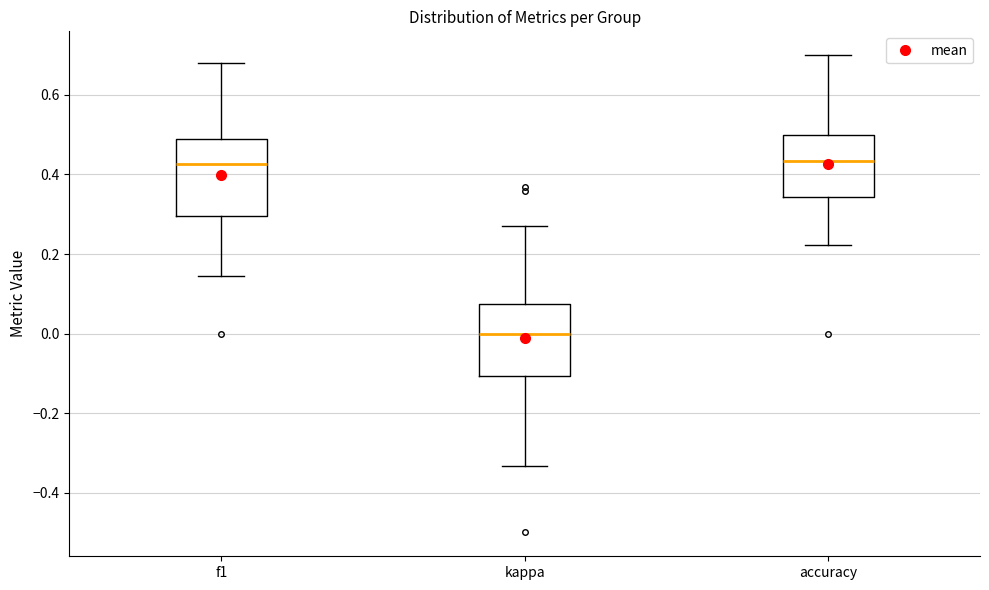

Which box has the lowest median line?

kappa